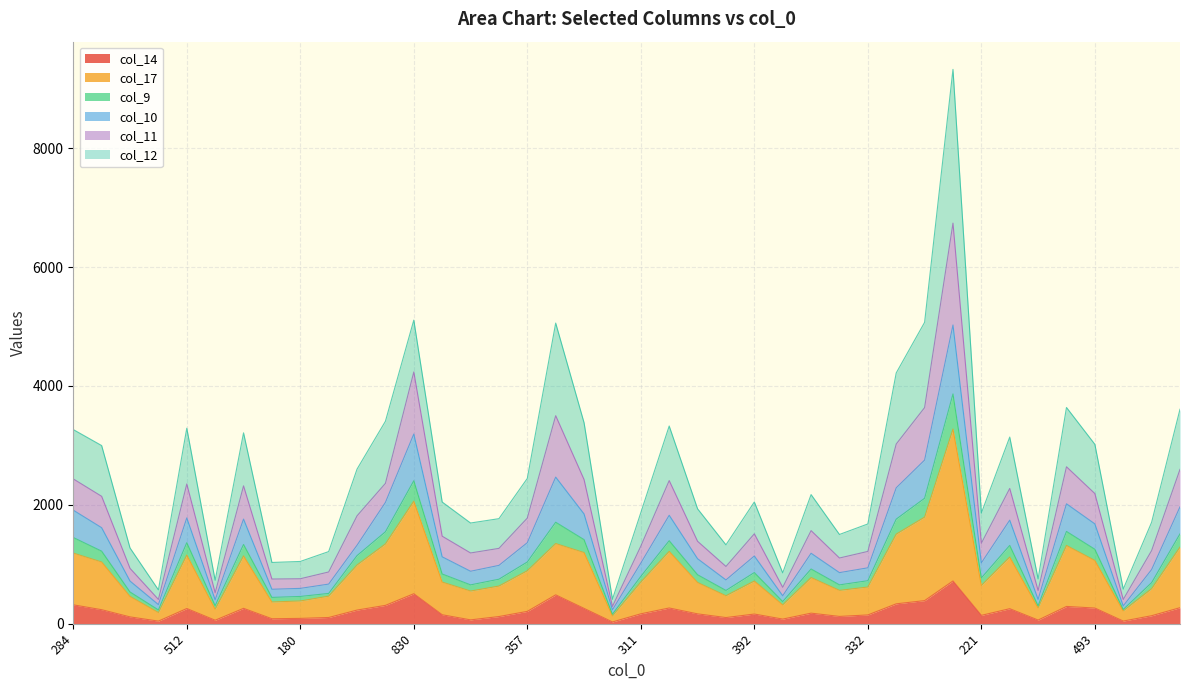

Between 478 and 180, which is larger?

478